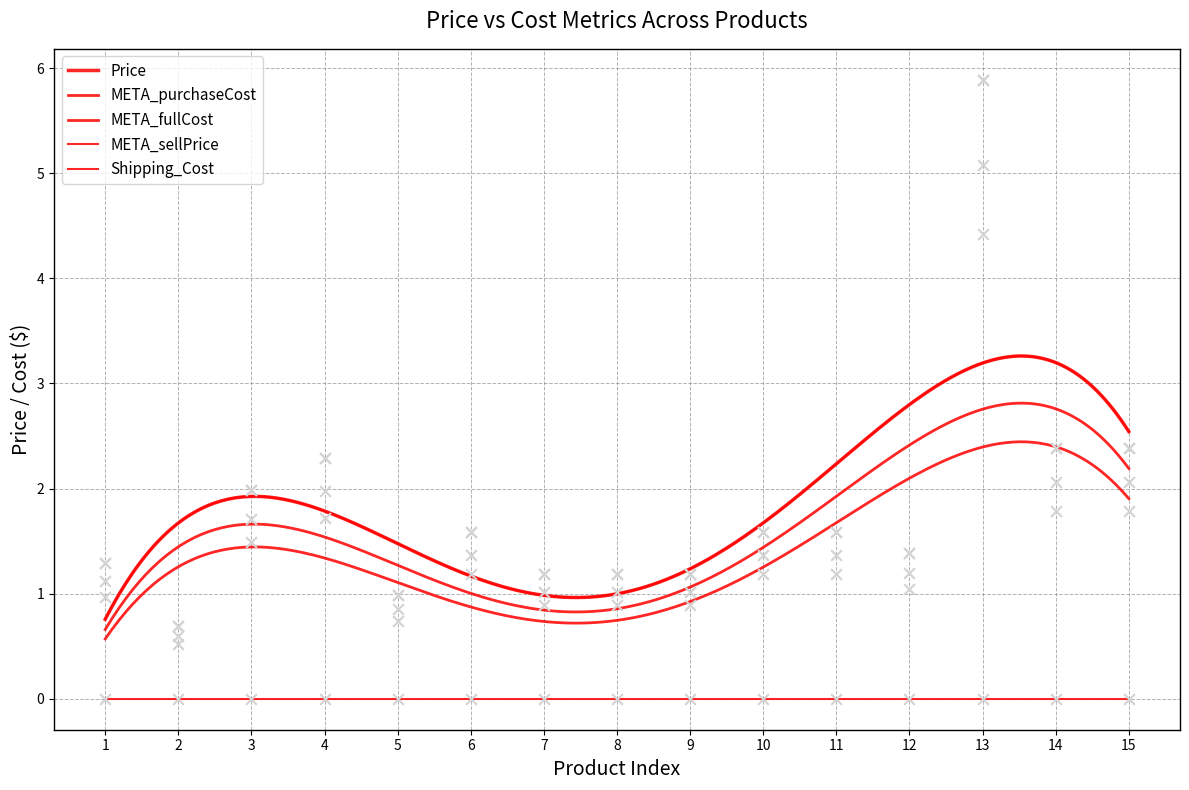

What are all the series names shown in the legend?

Price, META_purchaseCost, META_fullCost, META_sellPrice